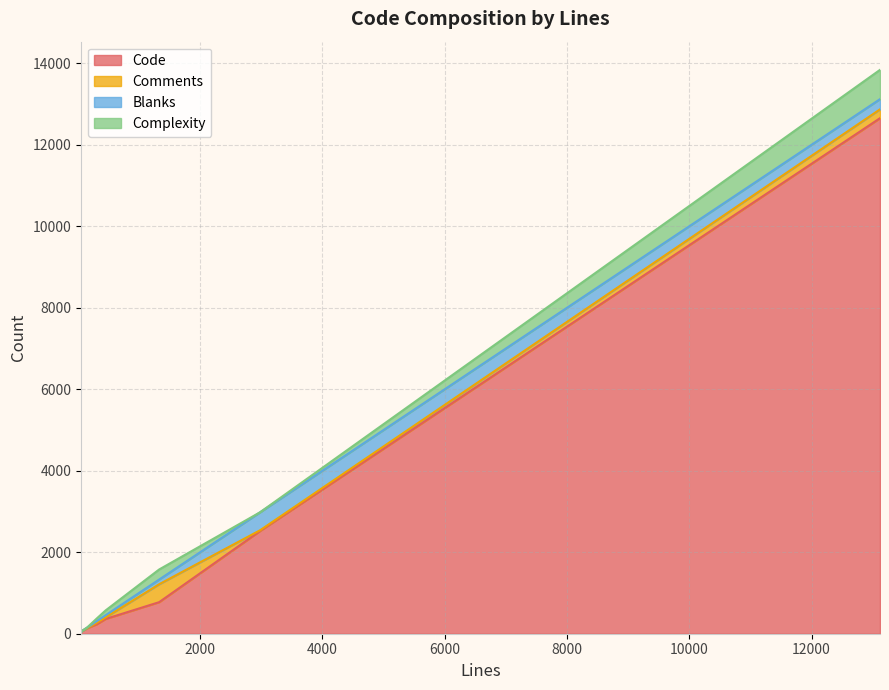

The value of Comments at jsuites.js (dist) is 217. True or false?

True